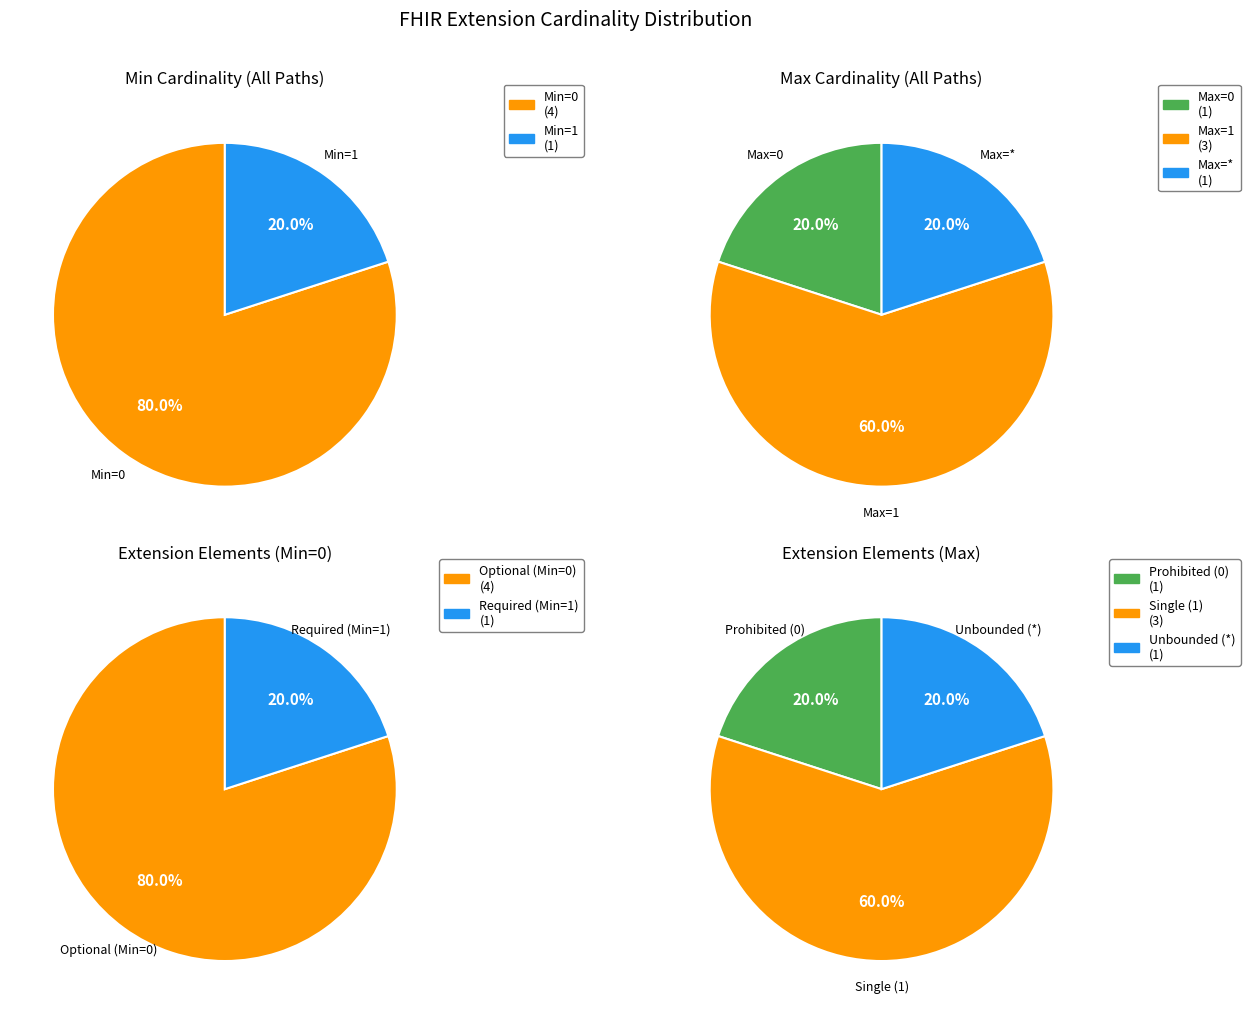

Combined, what portion of the pie is Extension.url and Extension.extension?

100.0%